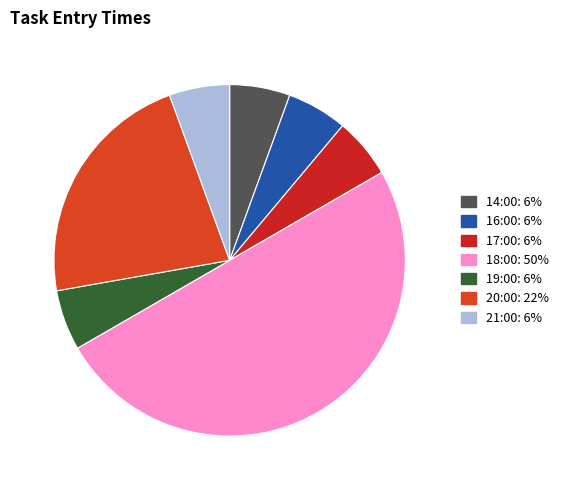

Count the number of slices in the pie.

7